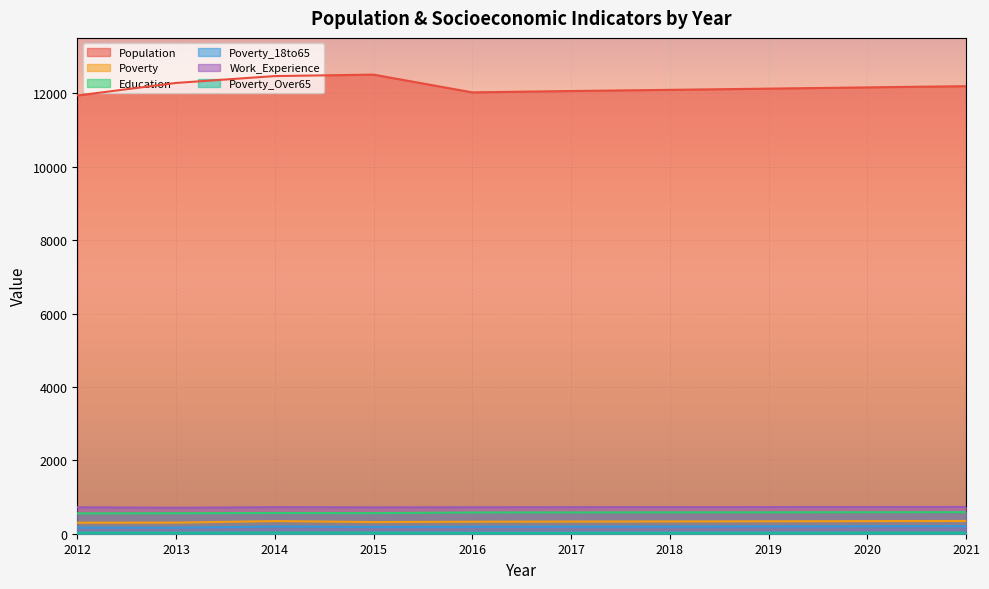

What is the average value of the Poverty series?

329